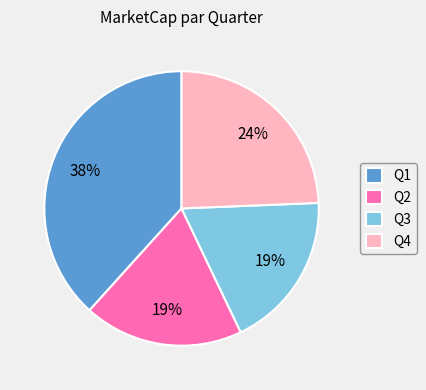

To the nearest percent, what portion does Q2 represent?

19%